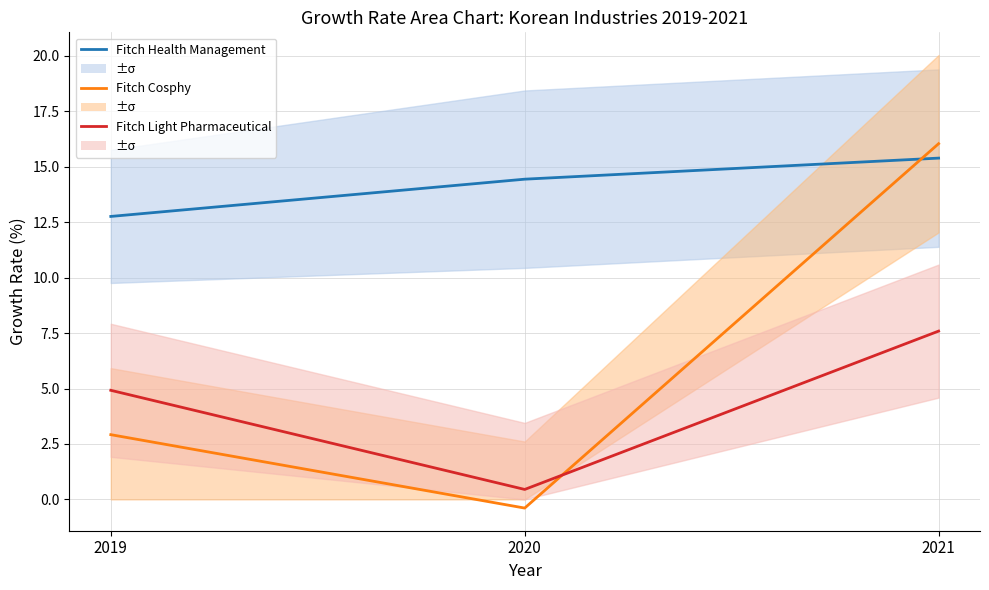

The Fitch Cosphy series shows 2.9 at 2019. True or false?

True